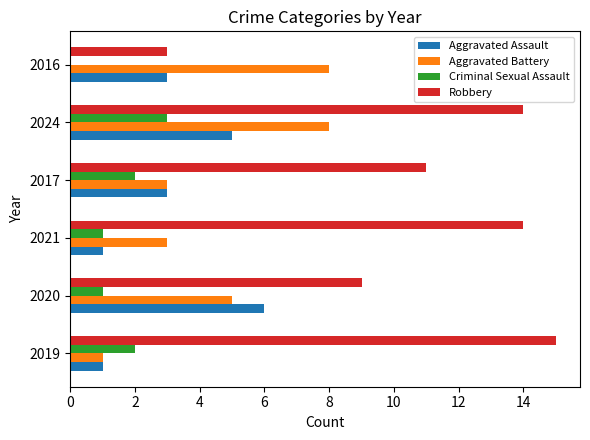

Is it true that Robbery equals 10 at 2019?

False